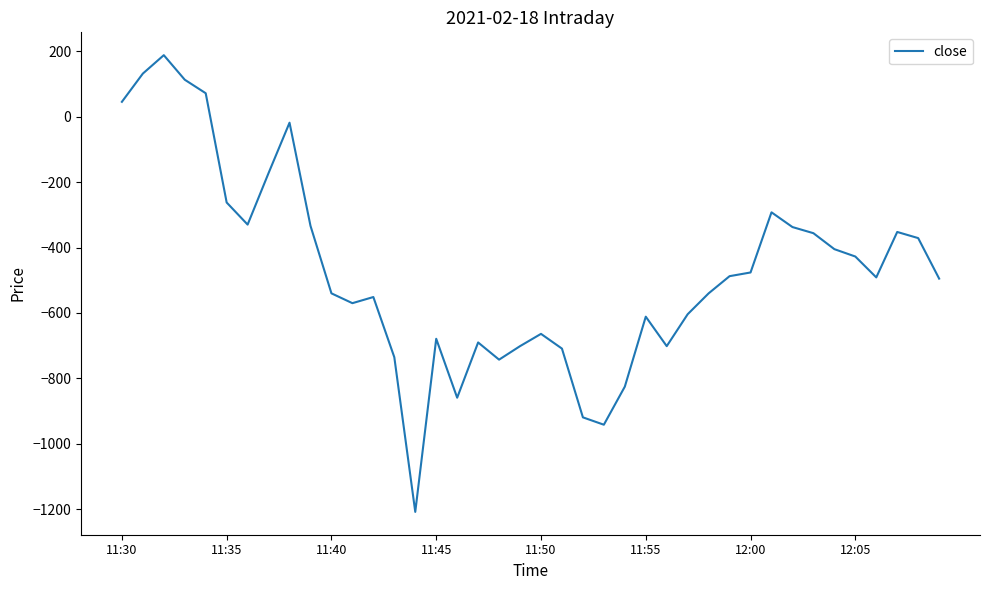

True or false: the data has more than 1 interior local peaks.

True